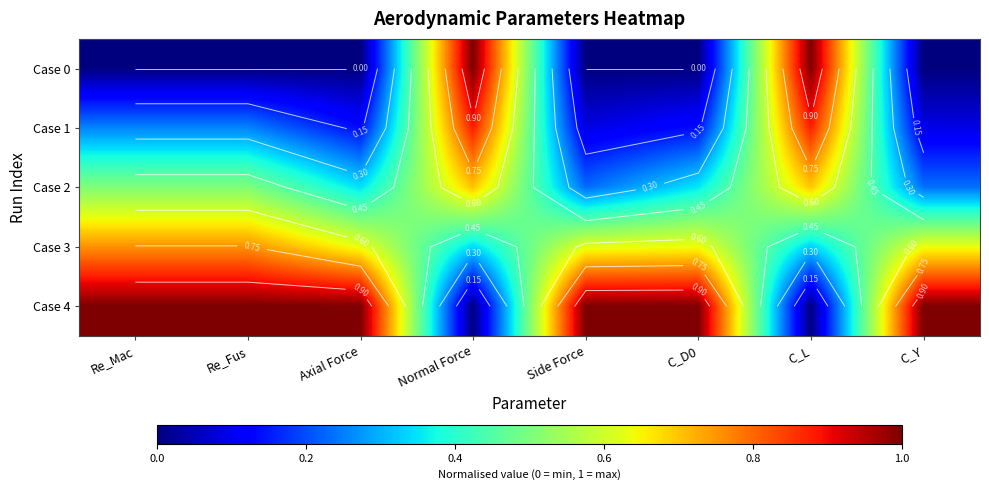

At how many categories does at least one series exceed 0?

8